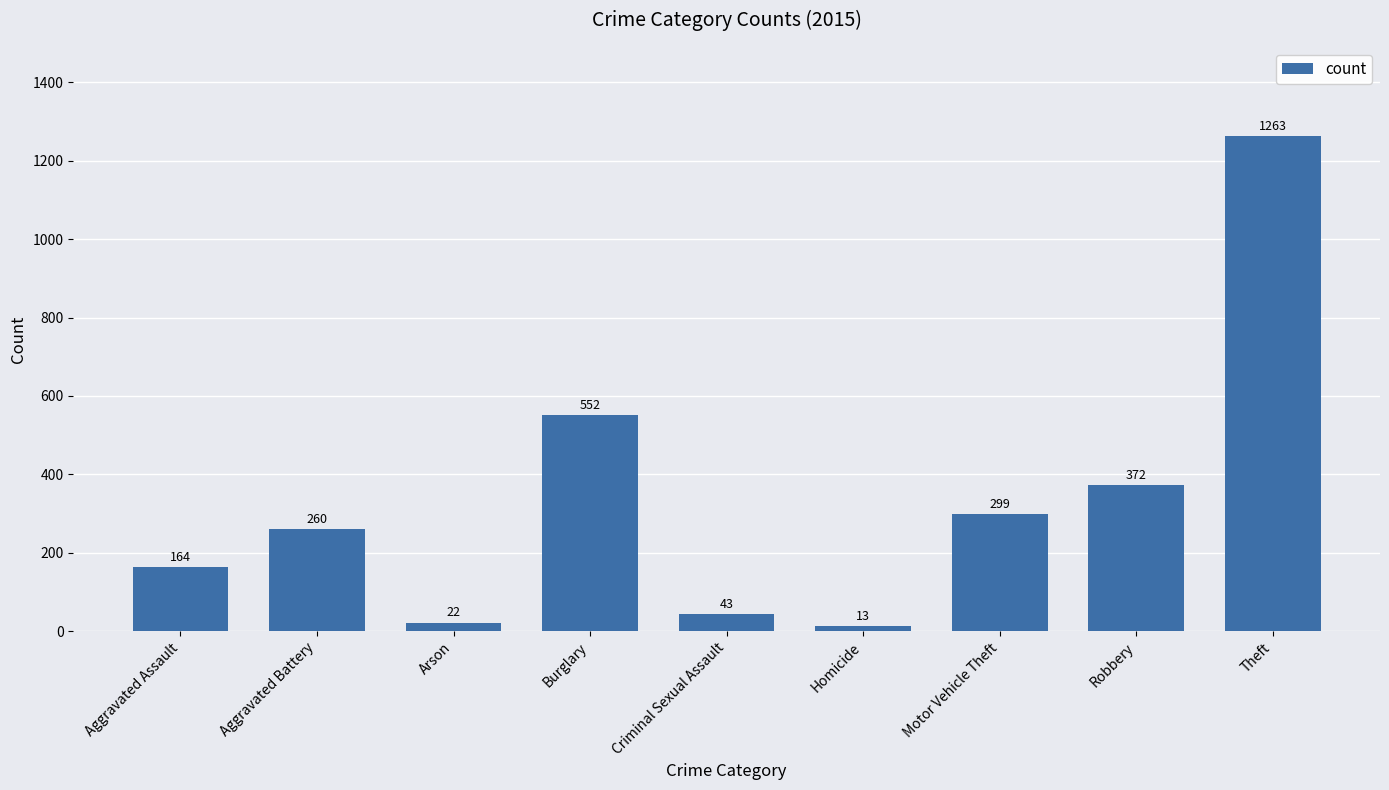

How many data points does each series have?

9